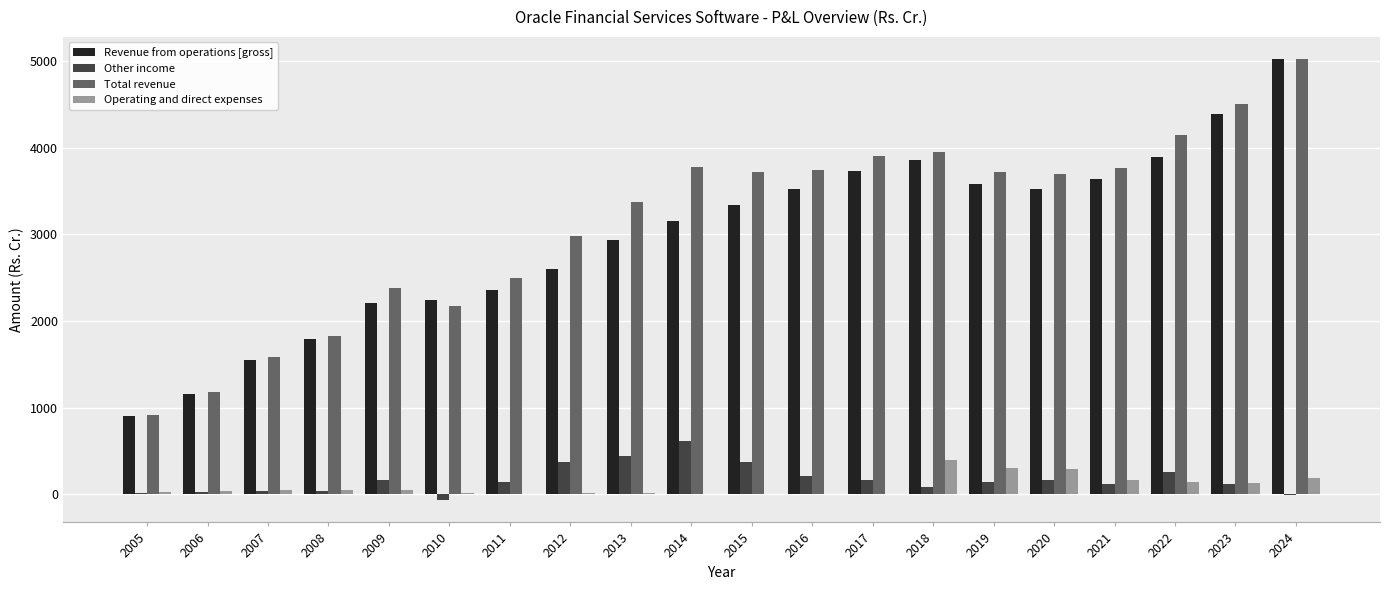

What is the highest value of the Total revenue series?

5024.1